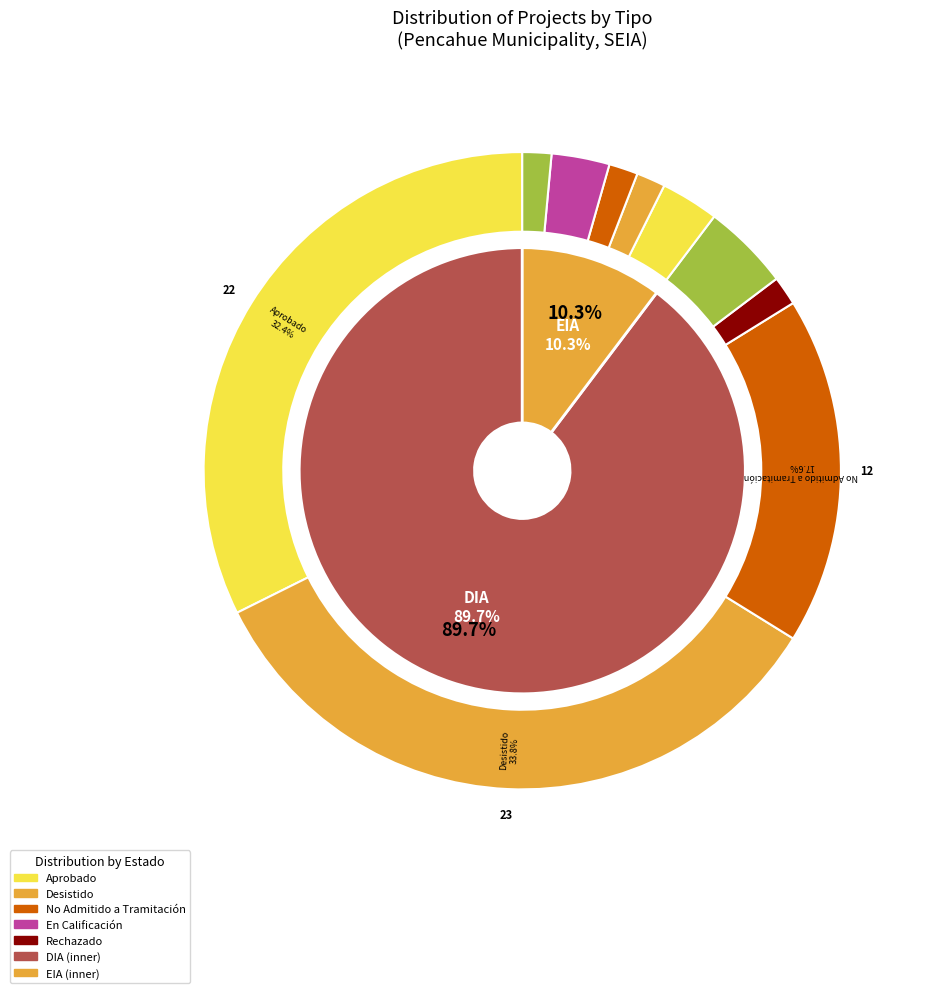

Does EIA account for over 50% of the chart?

No